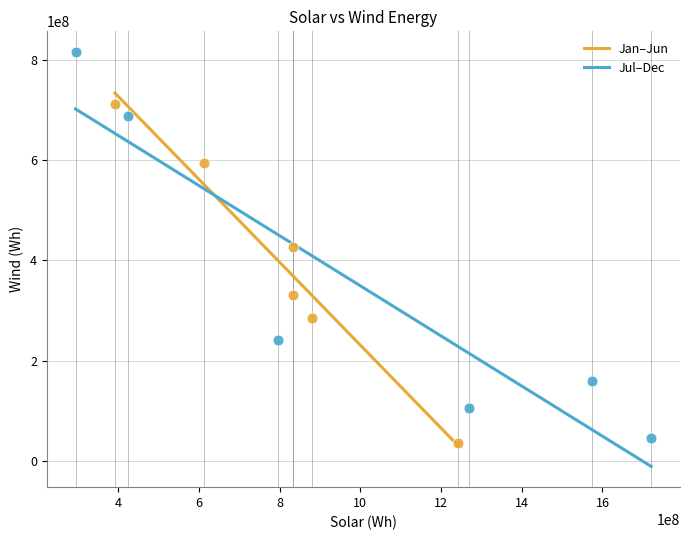

Which series contains the lowest Y value?

Jan–Jun